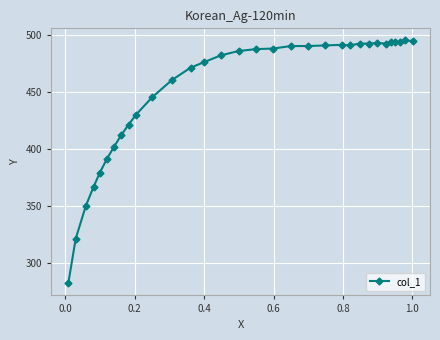

What is the smallest value displayed?

282.7